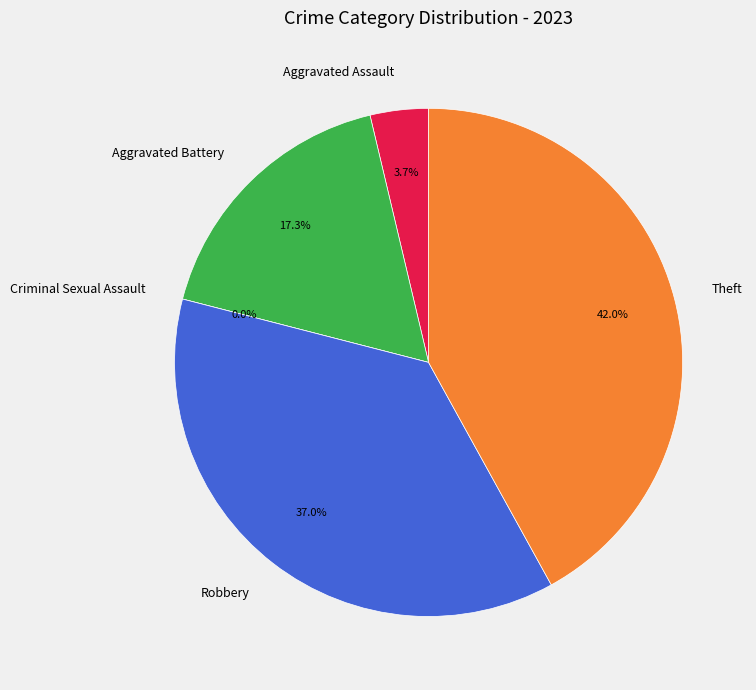

Does Theft represent more than half of the total?

No